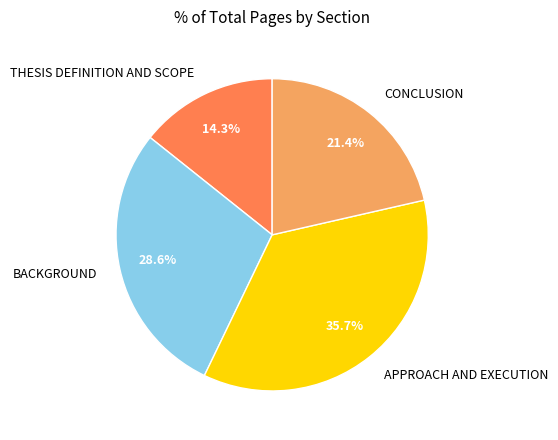

To the nearest percent, what is the combined percentage of BACKGROUND and THESIS DEFINITION AND SCOPE?

43%